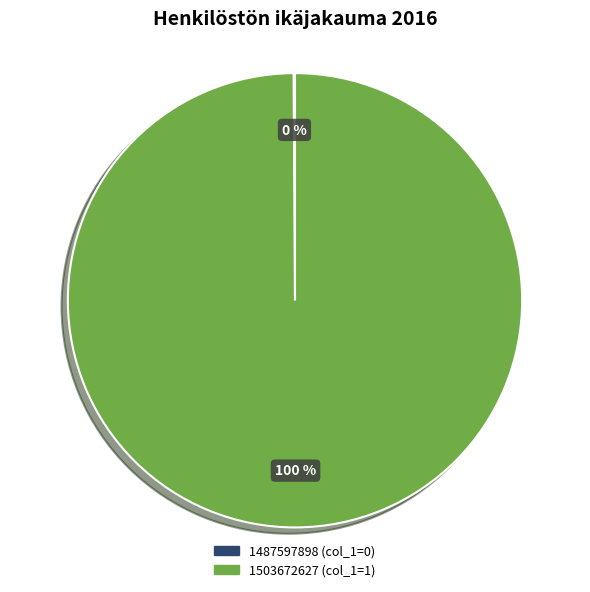

What is the largest slice in the pie chart?

1503672627 (col_1=1)